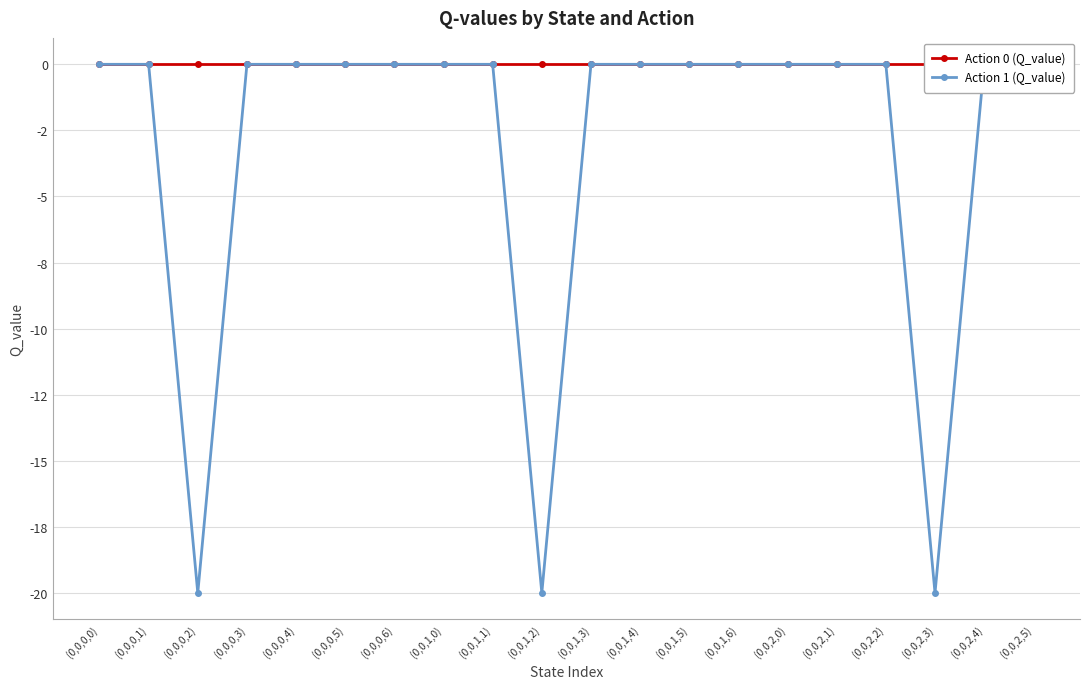

What is the average value of the Action 1 (Q_value) series?

-3.0